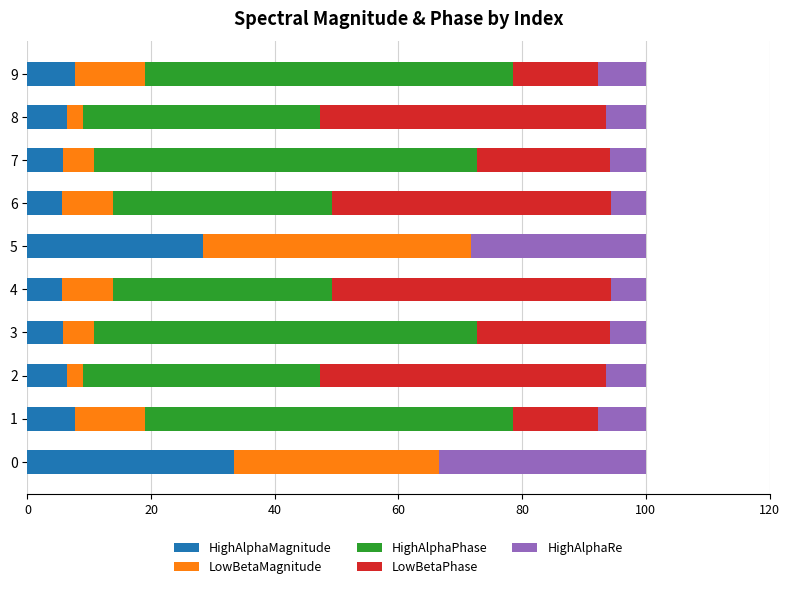

What is the total value across all series at 6?

100.0